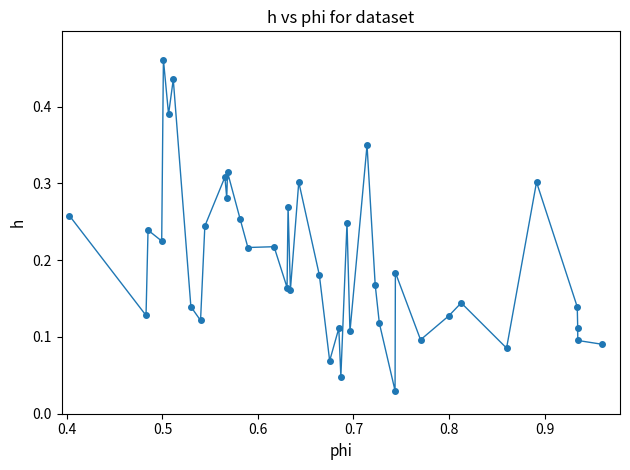

True or false: the data has more than 2 interior local peaks.

True